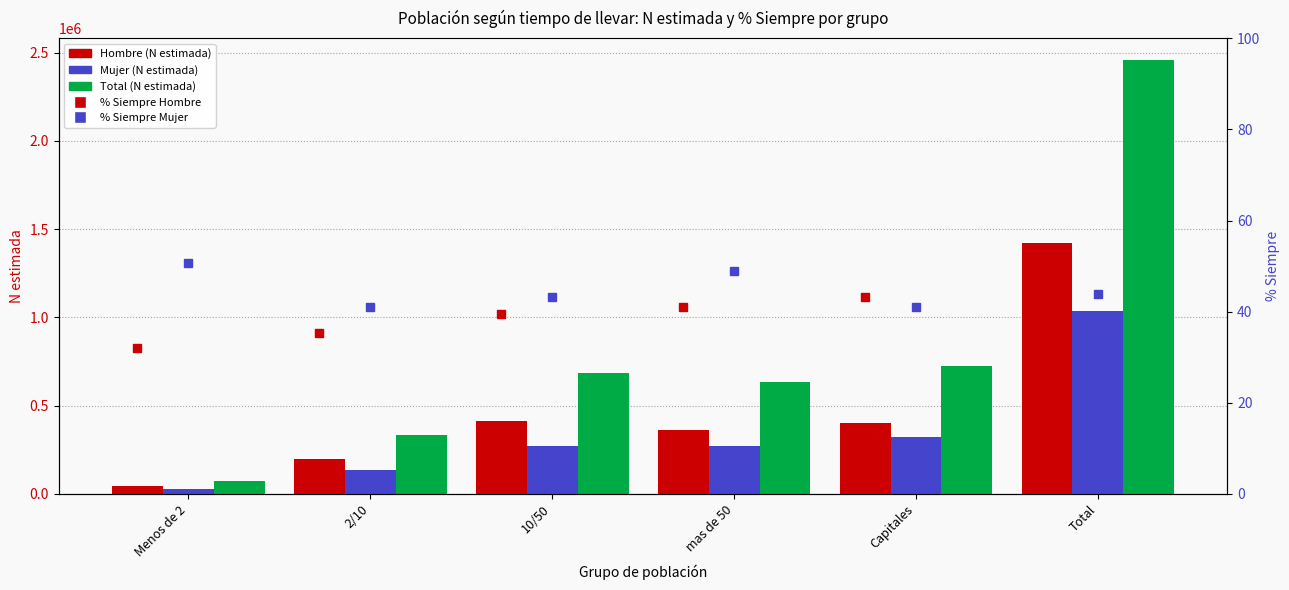

Which category has the highest value in the Hombre (N estimada) series?

Total